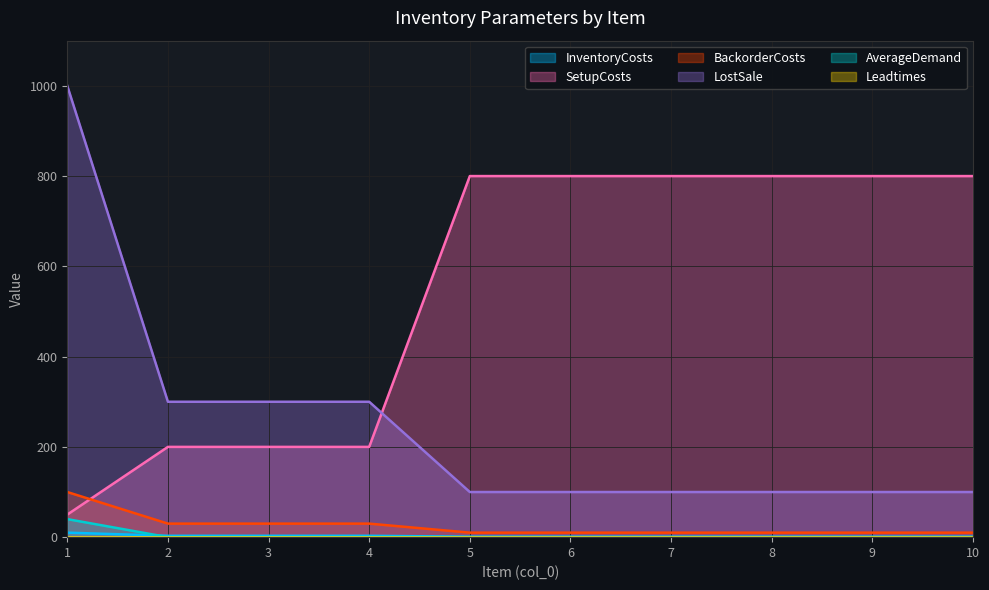

True or false: LostSale and AverageDemand intersect in this chart.

False